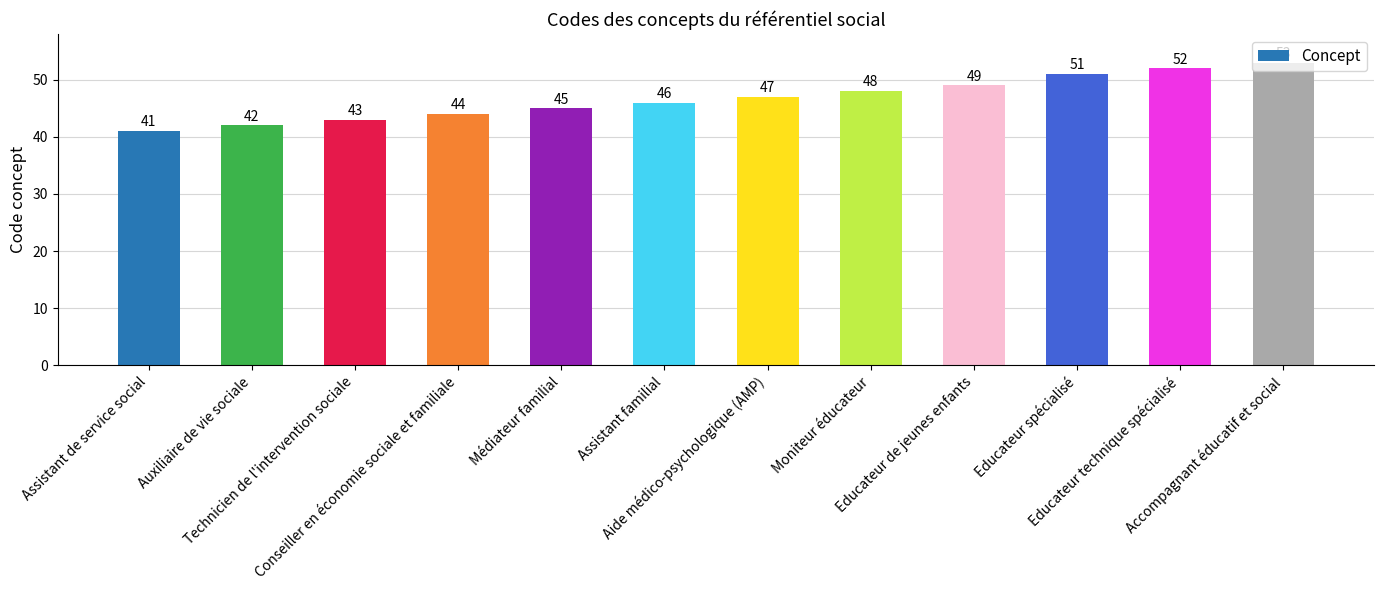

Is it true that the value at Assistant de service social is 41?

True